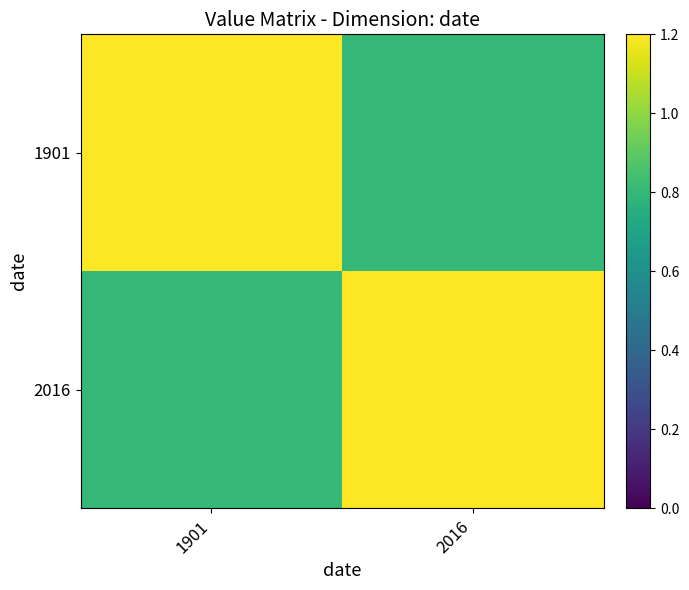

At which category does the chart reach its peak across all series?

1901